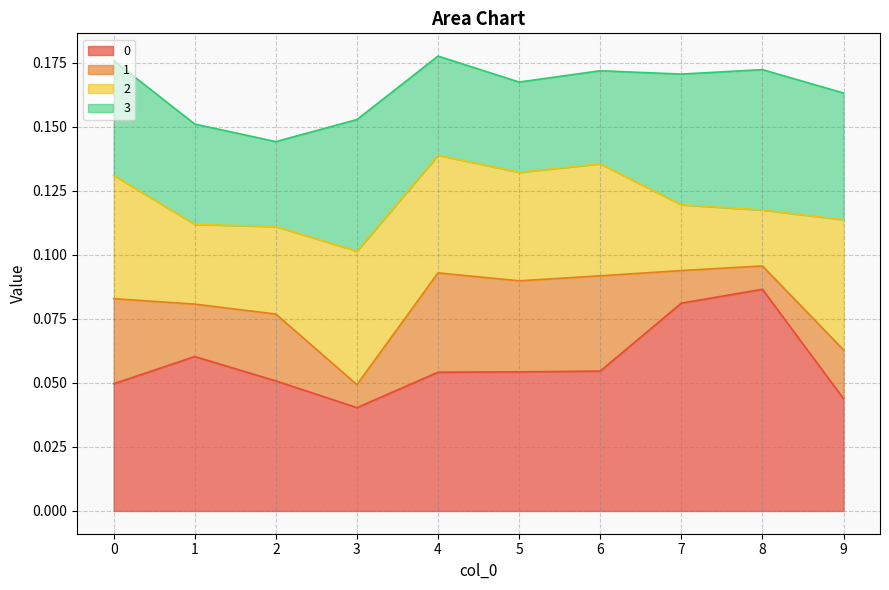

How many 2 values are between 0 and 1?

10